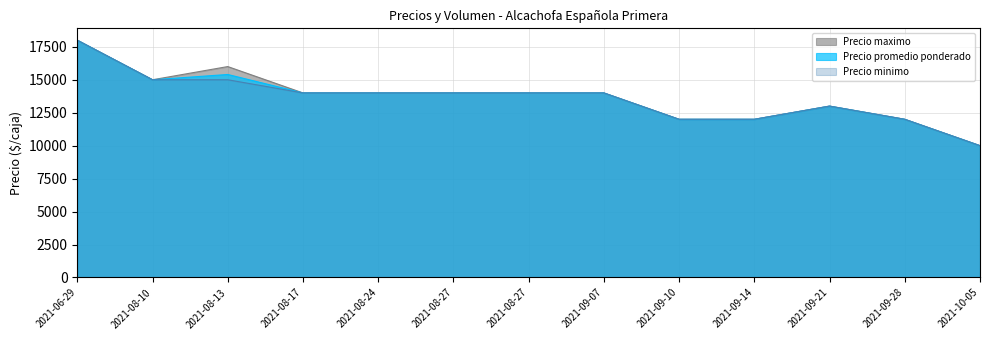

Between 2021-09-14 and 2021-10-05, which series saw the biggest shift?

Precio maximo